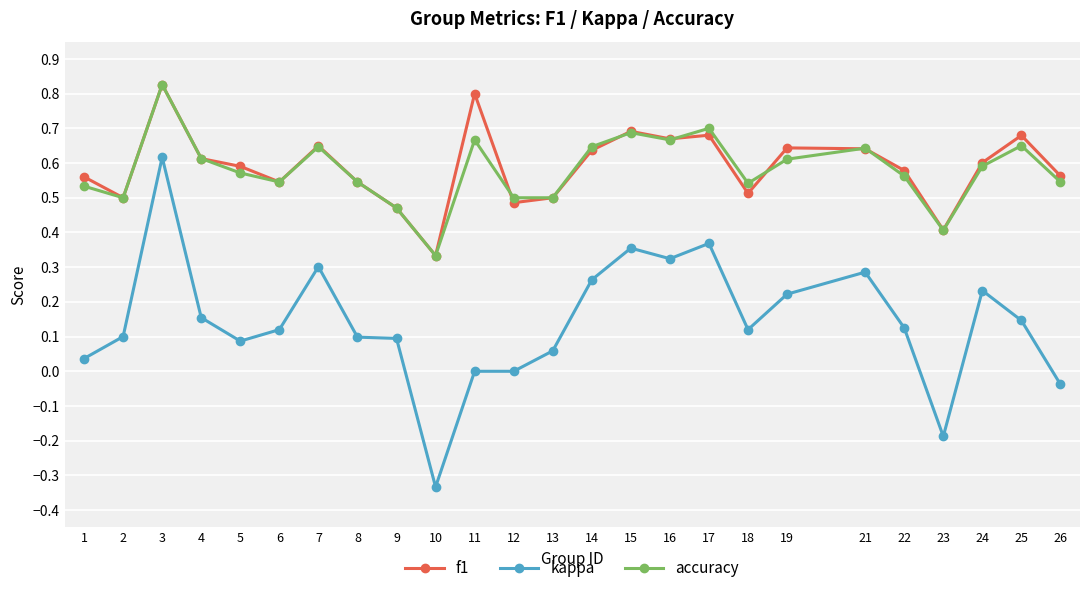

At which label does accuracy reach its peak?

3